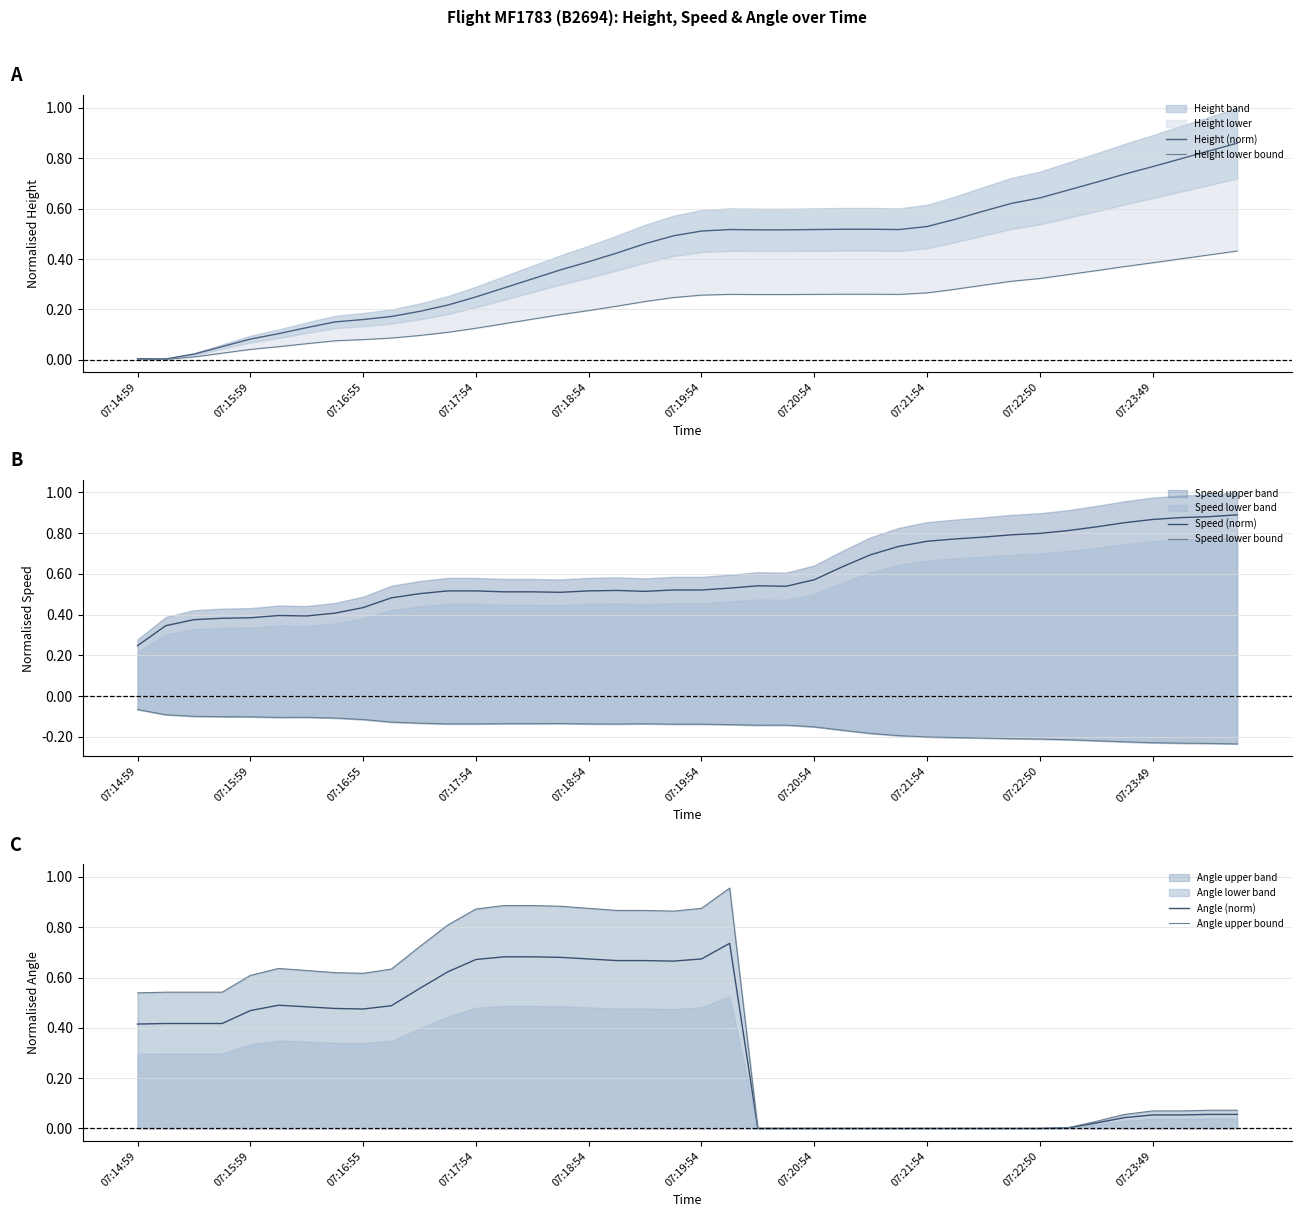

Is it true that Speed (norm) equals 0.6 at 07:16:55?

False